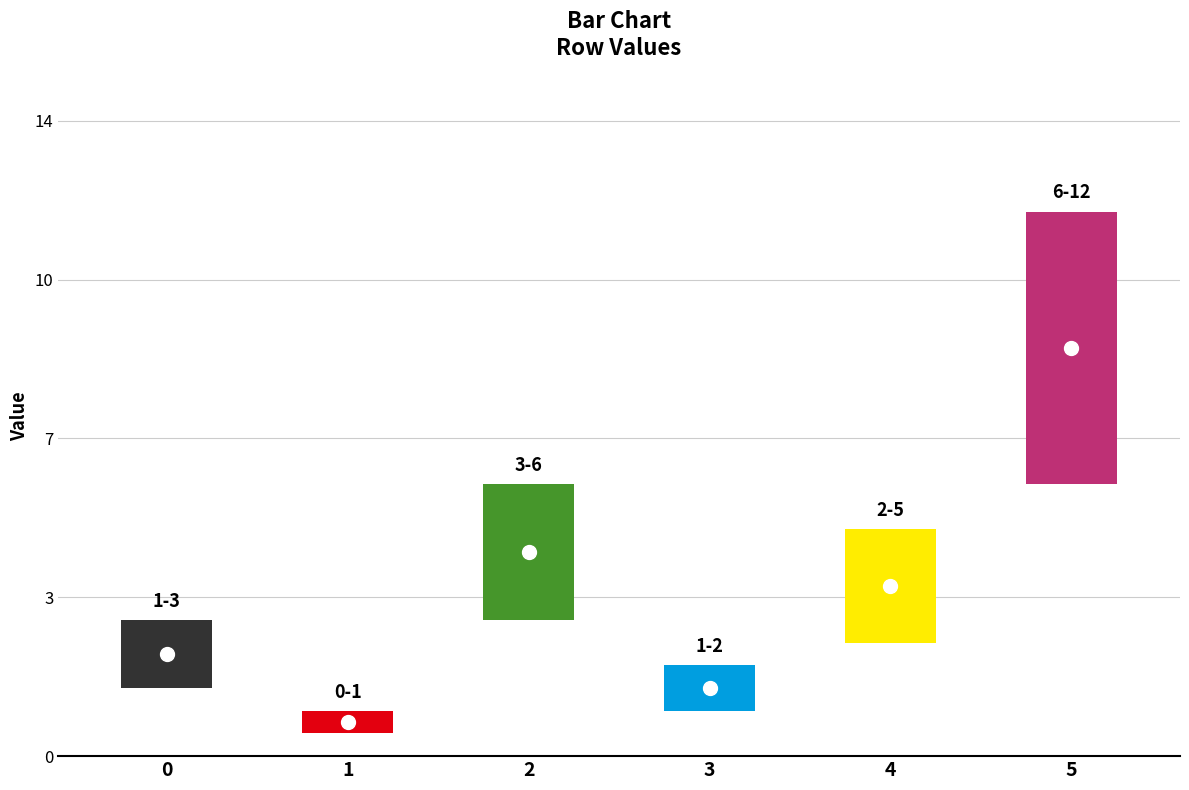

Reading left to right, transcribe all the data shown in this chart.

3	1	6	2	5	12